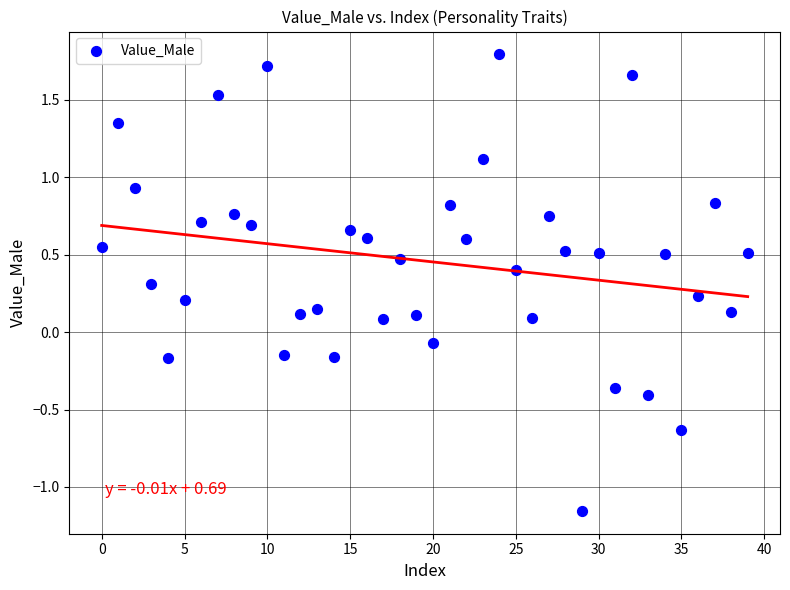

What is the range of Y values (max minus min)?

2.9